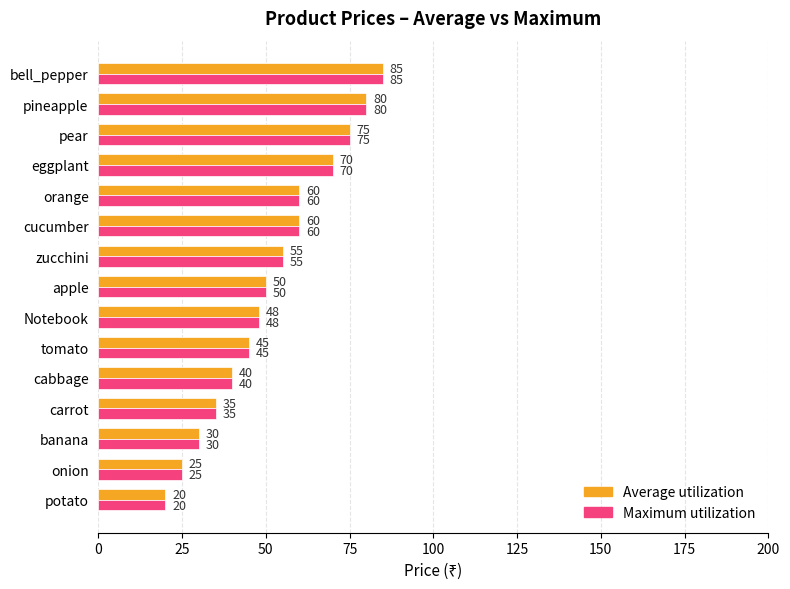

At which category is the sum across all series the highest?

bell_pepper